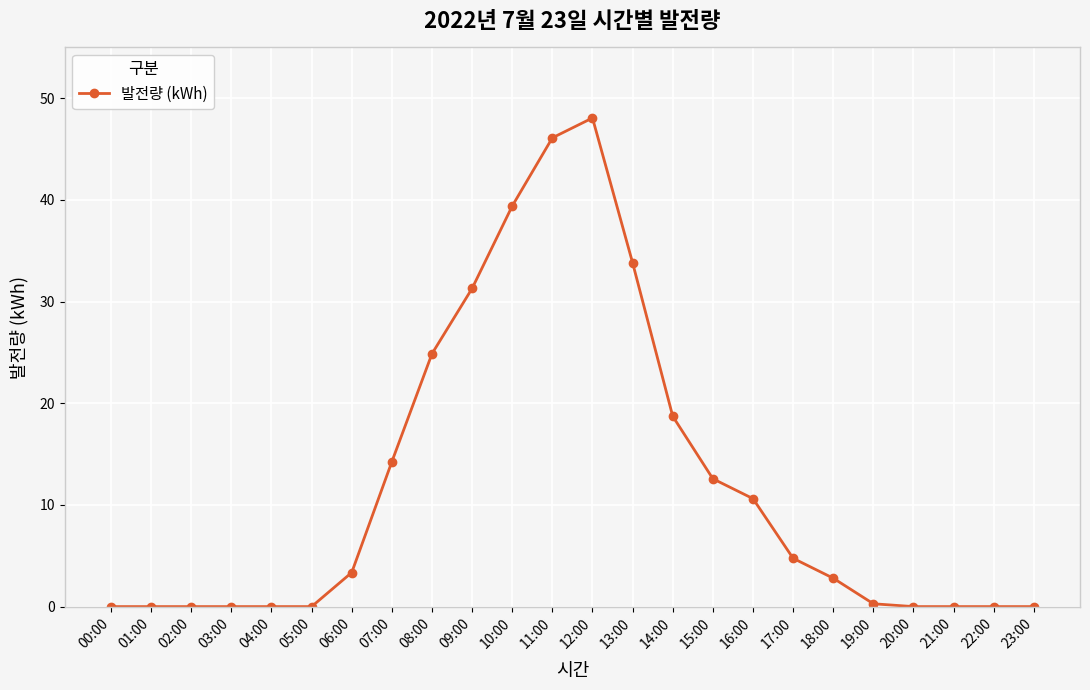

True or false: the data has more than 0 interior local peaks.

True